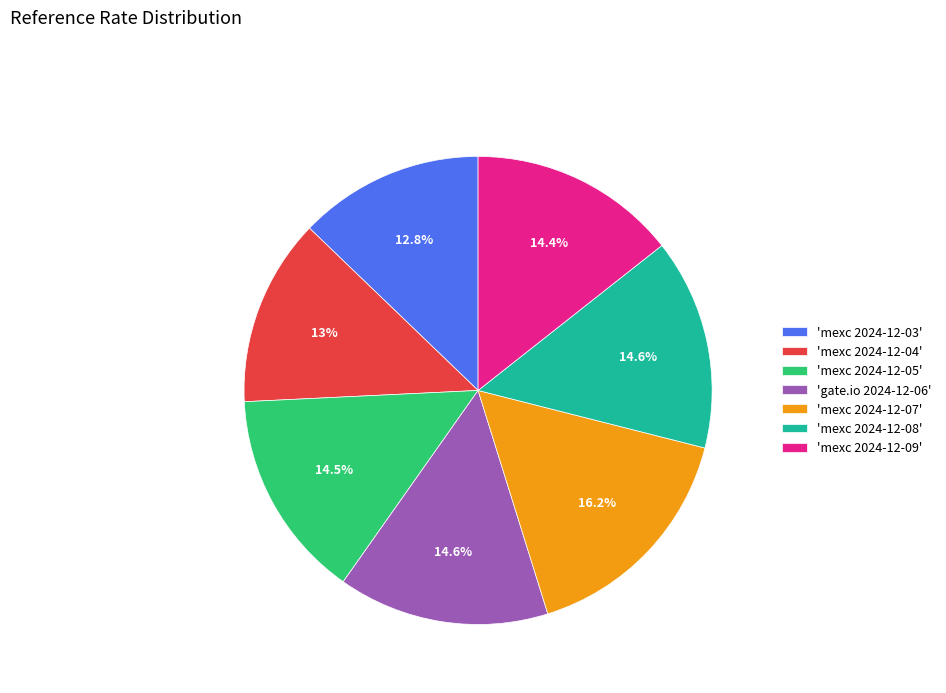

Which slice is the largest?

'mexc 2024-12-07'